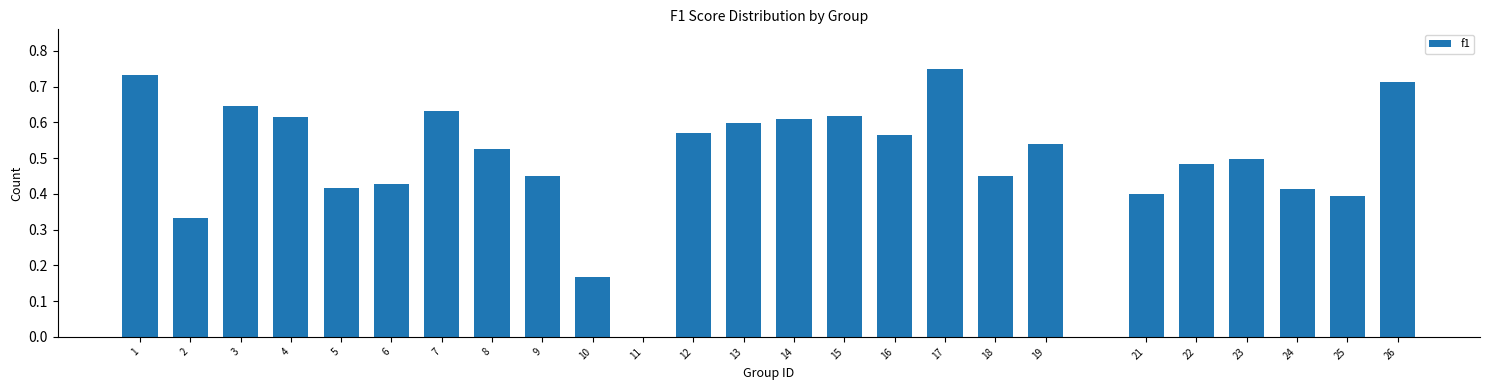

Between 19 and 24, which is larger?

19